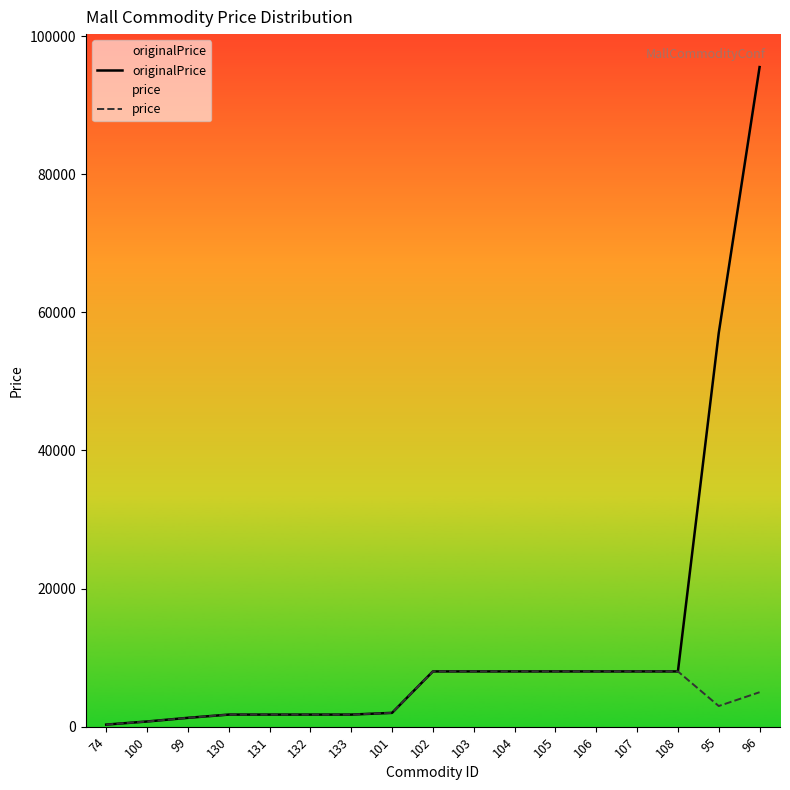

At 108, list the series in order from smallest to largest.

originalPrice, price